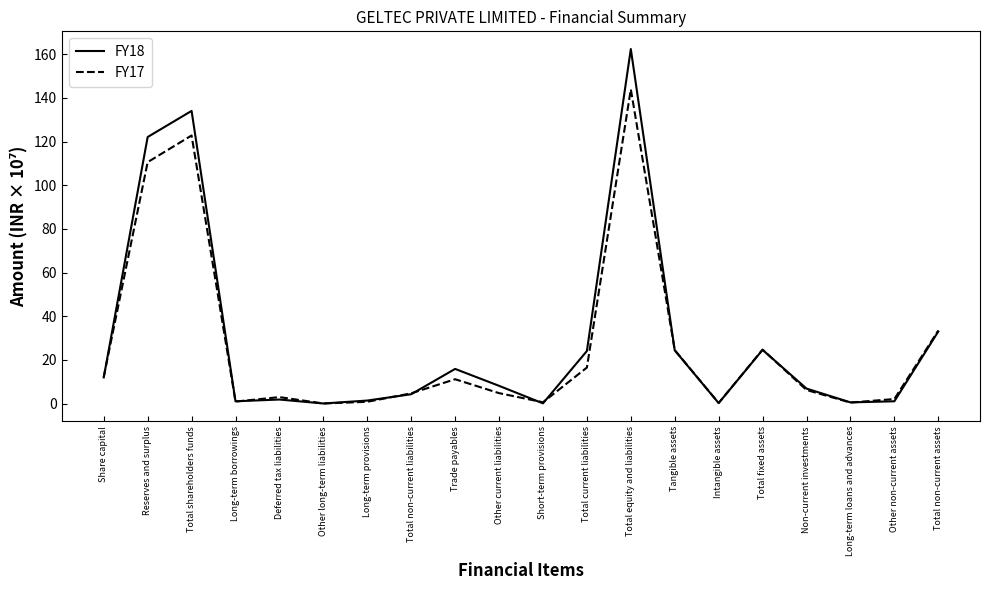

What is the total value across all series at Total shareholders funds?

256.9